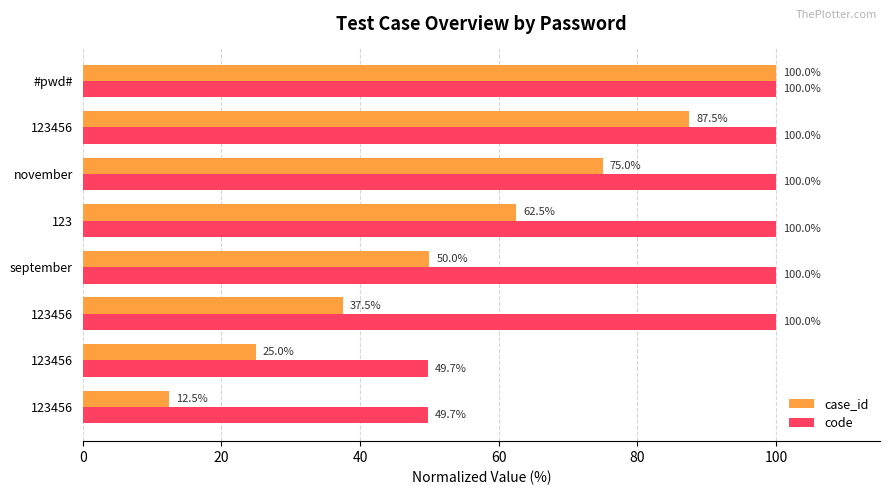

How many data points in case_id are less than 62?

4